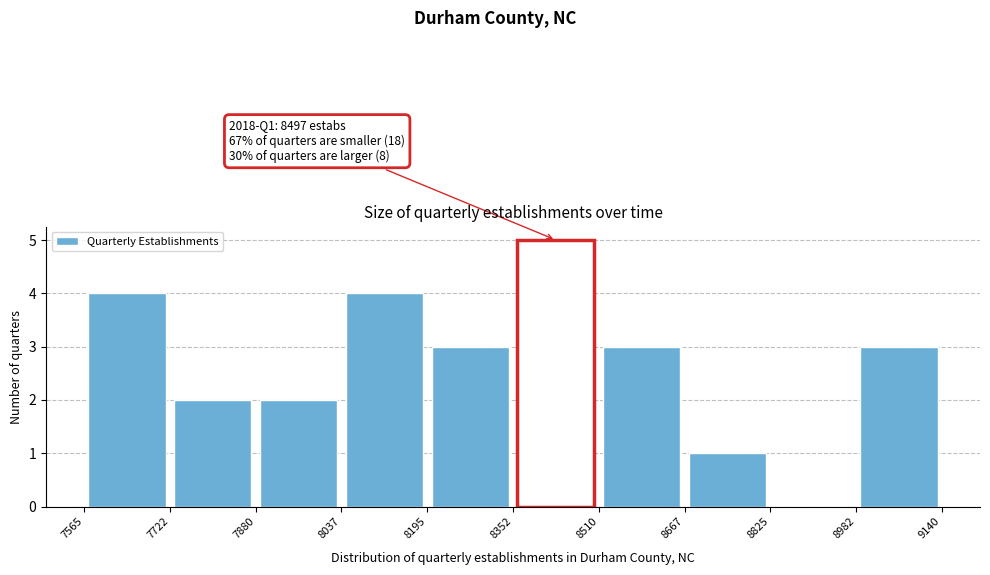

Which range on the x-axis has the tallest bar?

8352 to 8510